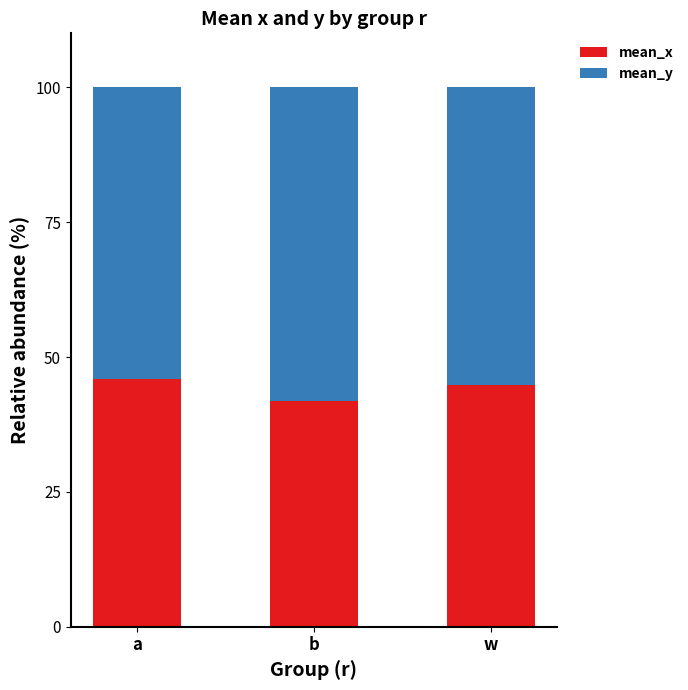

What is the lowest value of the mean_x series?

41.9